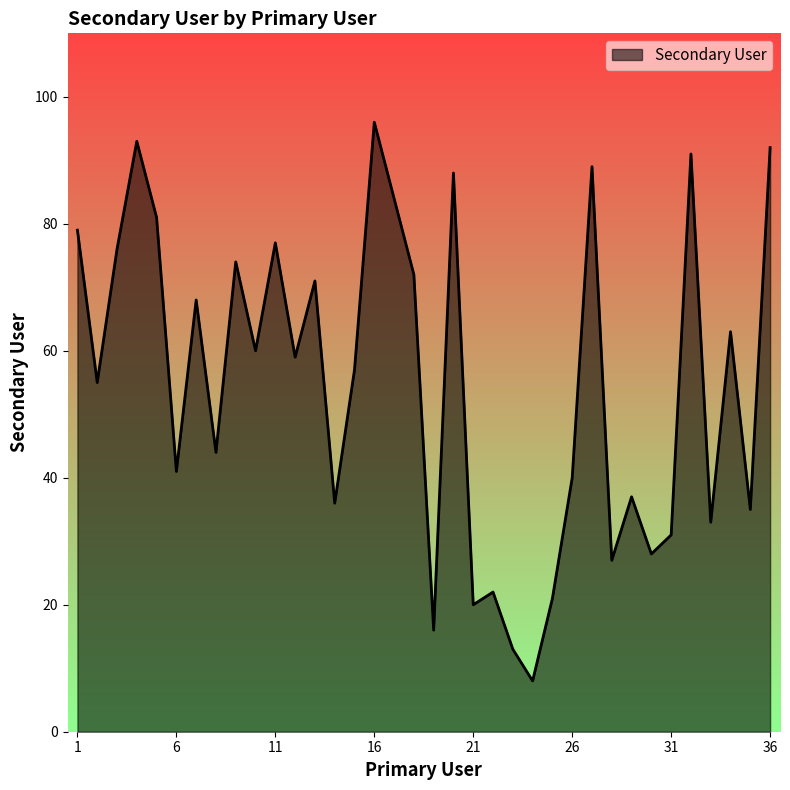

How many series are shown in this chart?

1